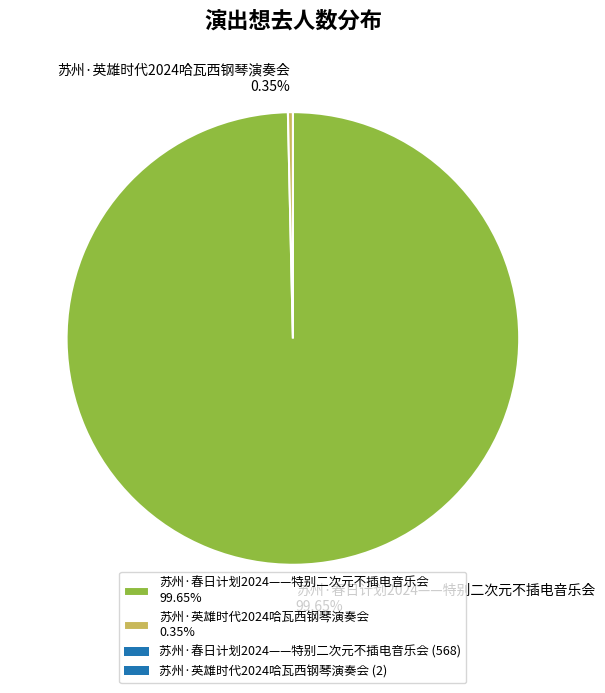

Which category has the biggest portion of the pie?

苏州·春日计划2024——特别二次元不插电音乐会